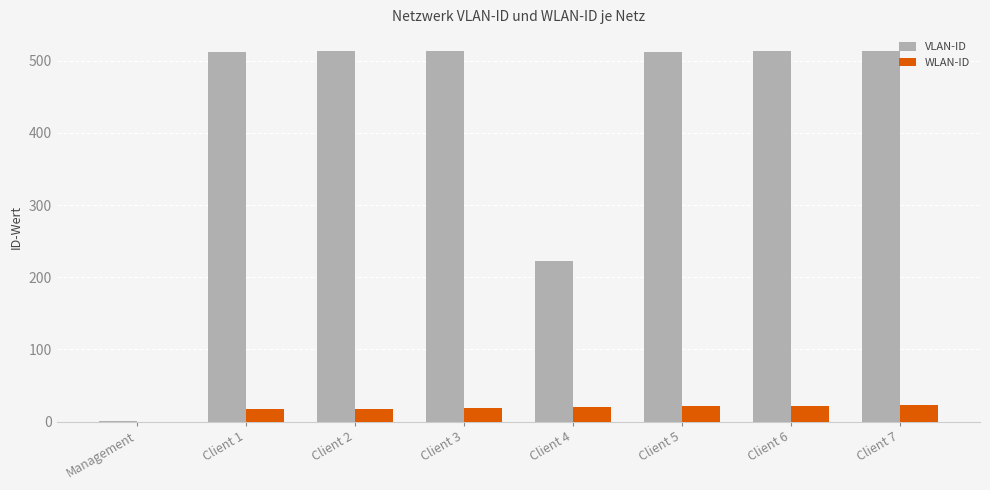

Is the value of WLAN-ID at Client 5 greater than the value of VLAN-ID at Client 7?

No